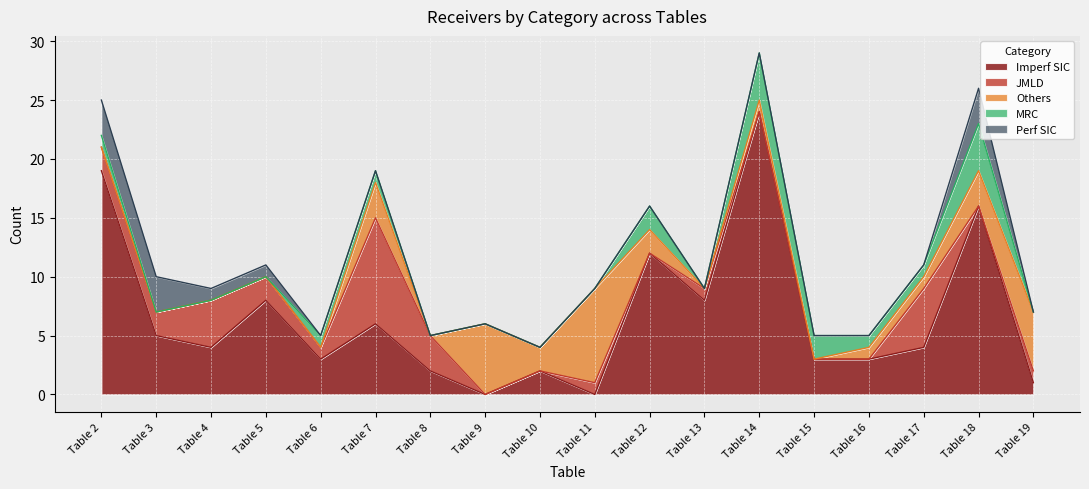

How many positive values does the Others series have?

10